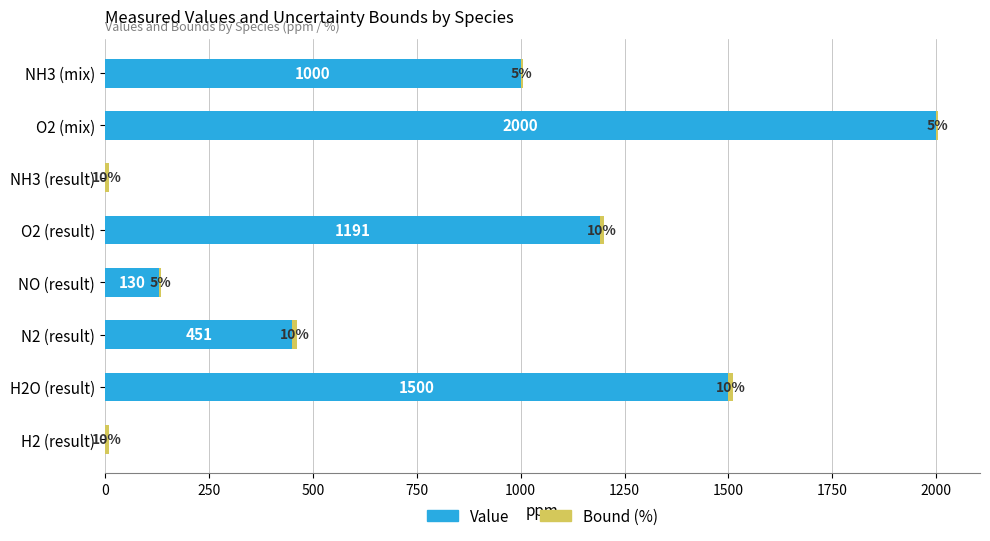

What is the sum of the Value values at O2 (result) and NO (result)?

1321